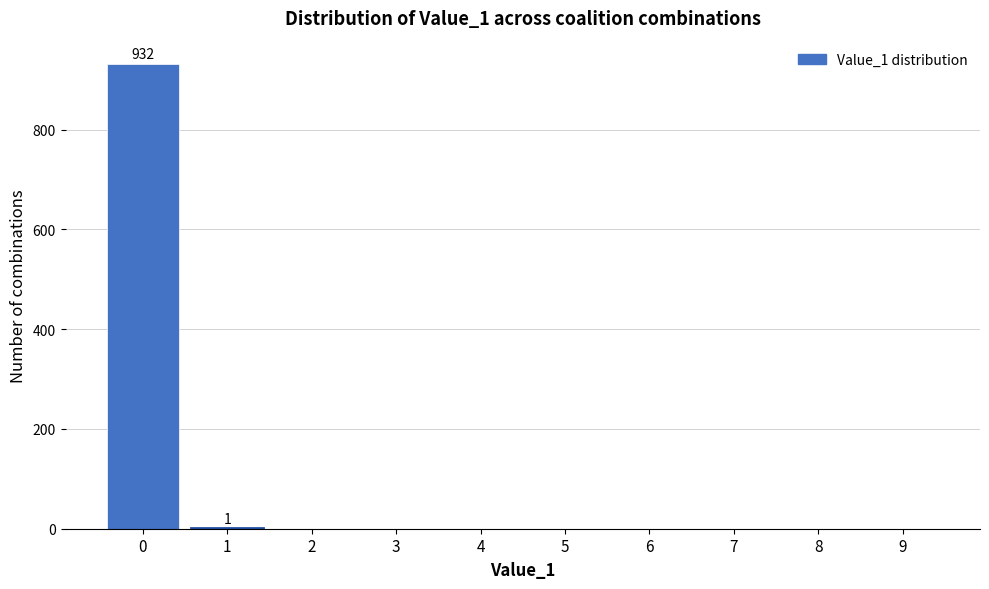

What is the greatest value displayed?

932